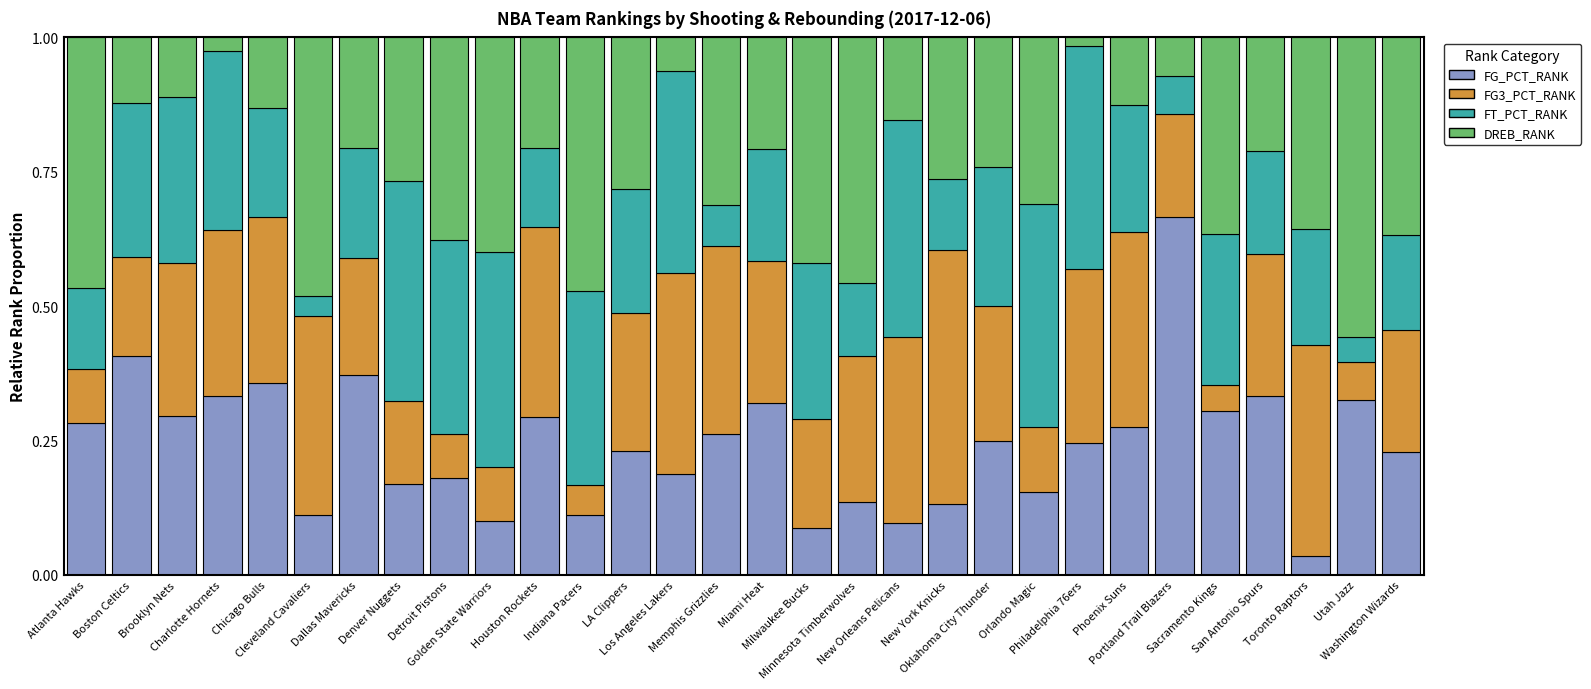

True or false: FT_PCT_RANK has a value of 0.4 at Indiana Pacers.

True